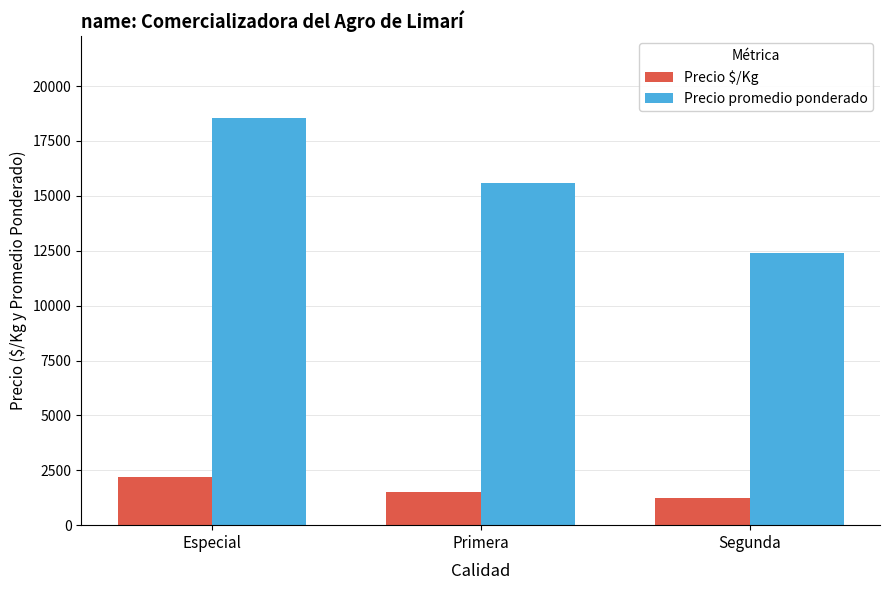

What is the difference between the highest and lowest values at Primera?

14087